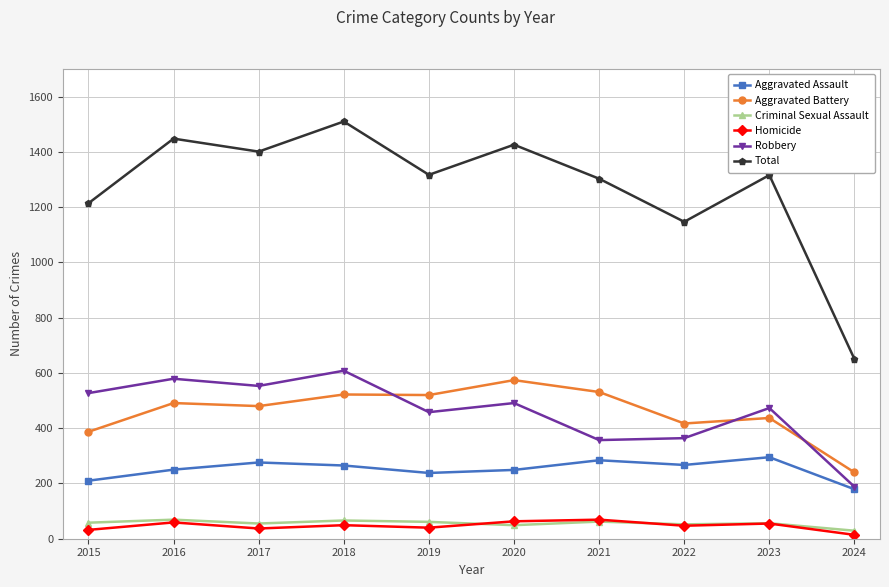

Which category has the highest value in the Total series?

2018